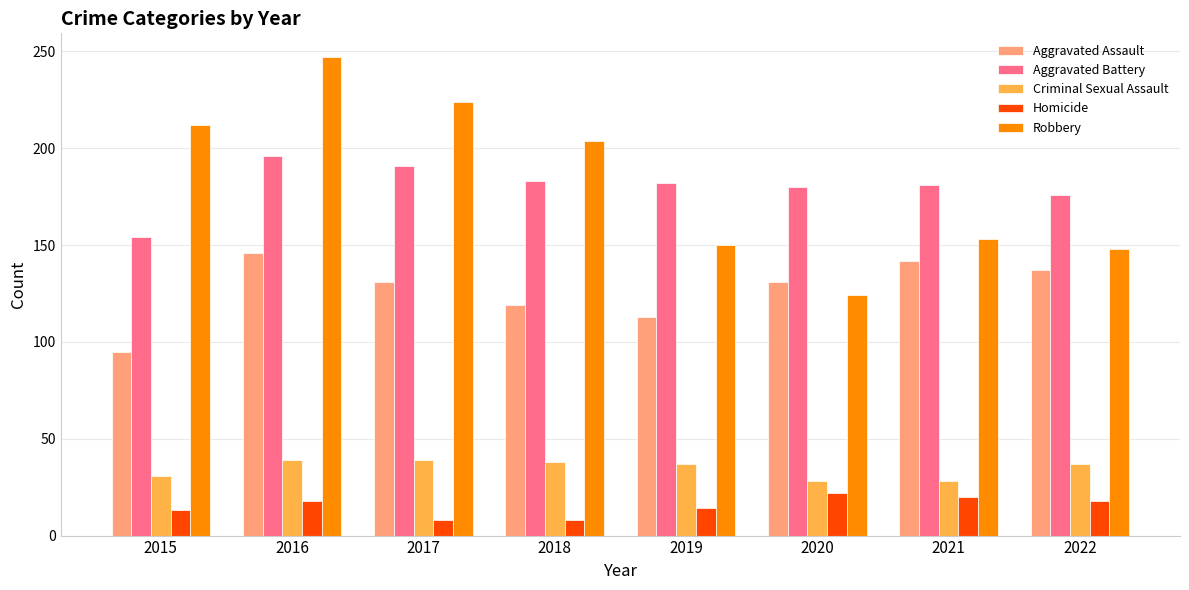

Which category has the highest value across all series?

2016